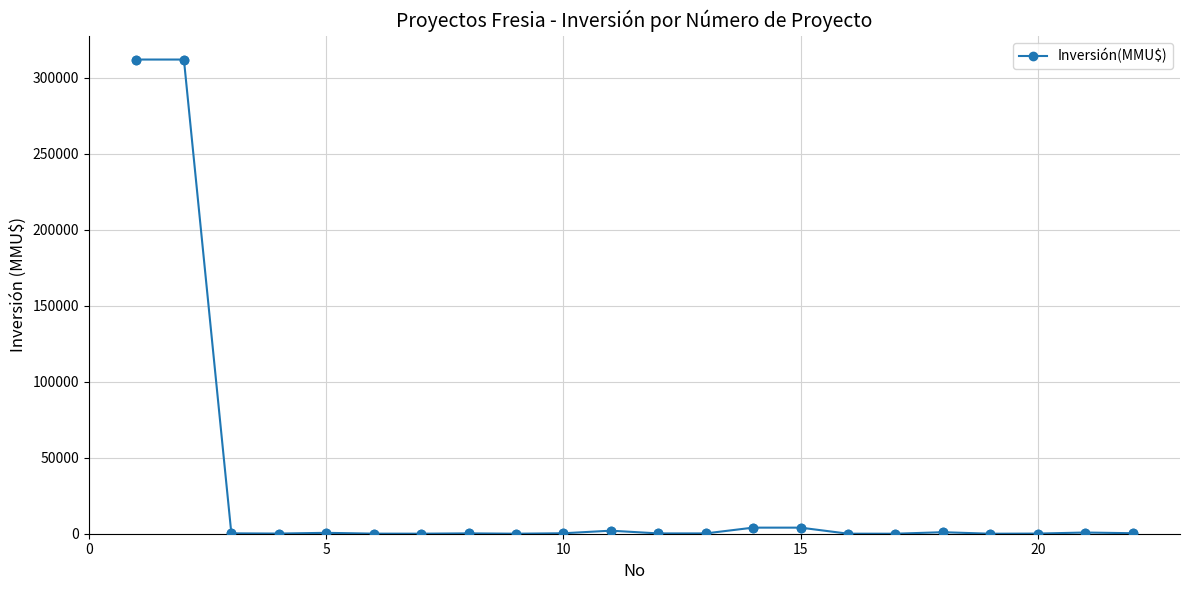

True or false: the data has more than 1 interior local peaks.

True